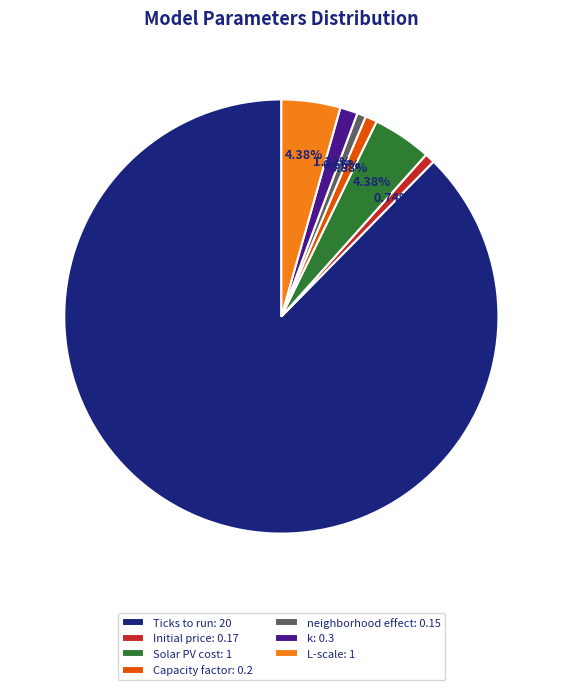

How many slices are in this pie chart?

7